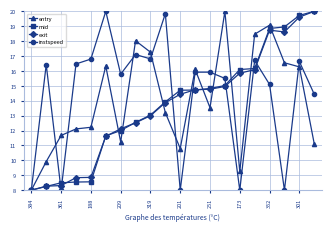

True or false: mid and entry intersect in this chart.

True